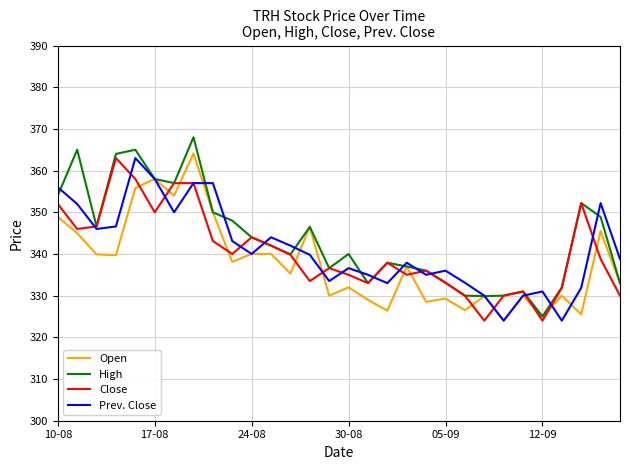

What is the minimum value shown in the chart?

324.0